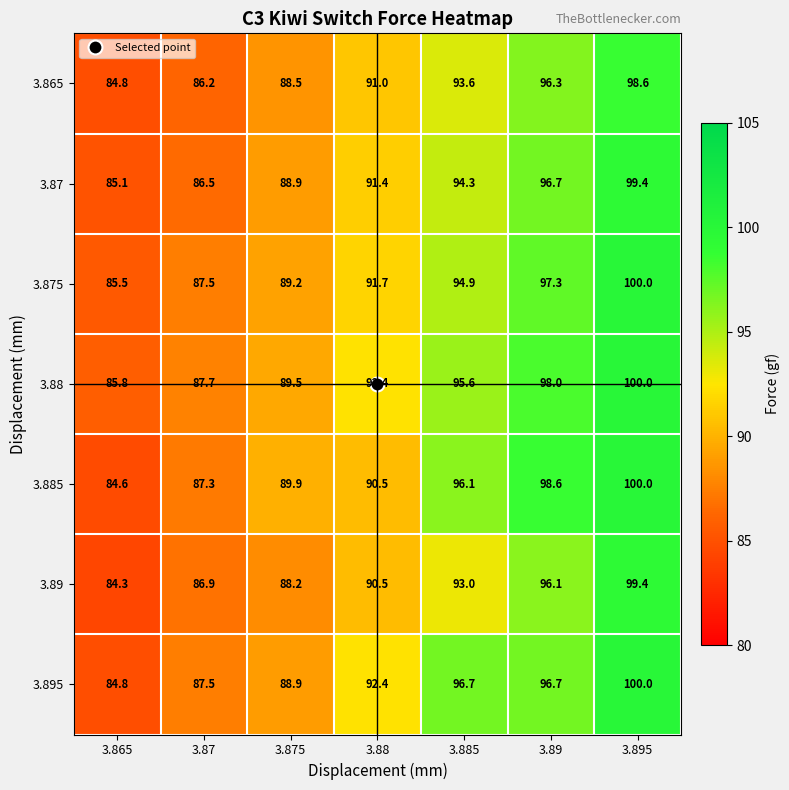

Which series has the largest range (max minus min)?

3.885